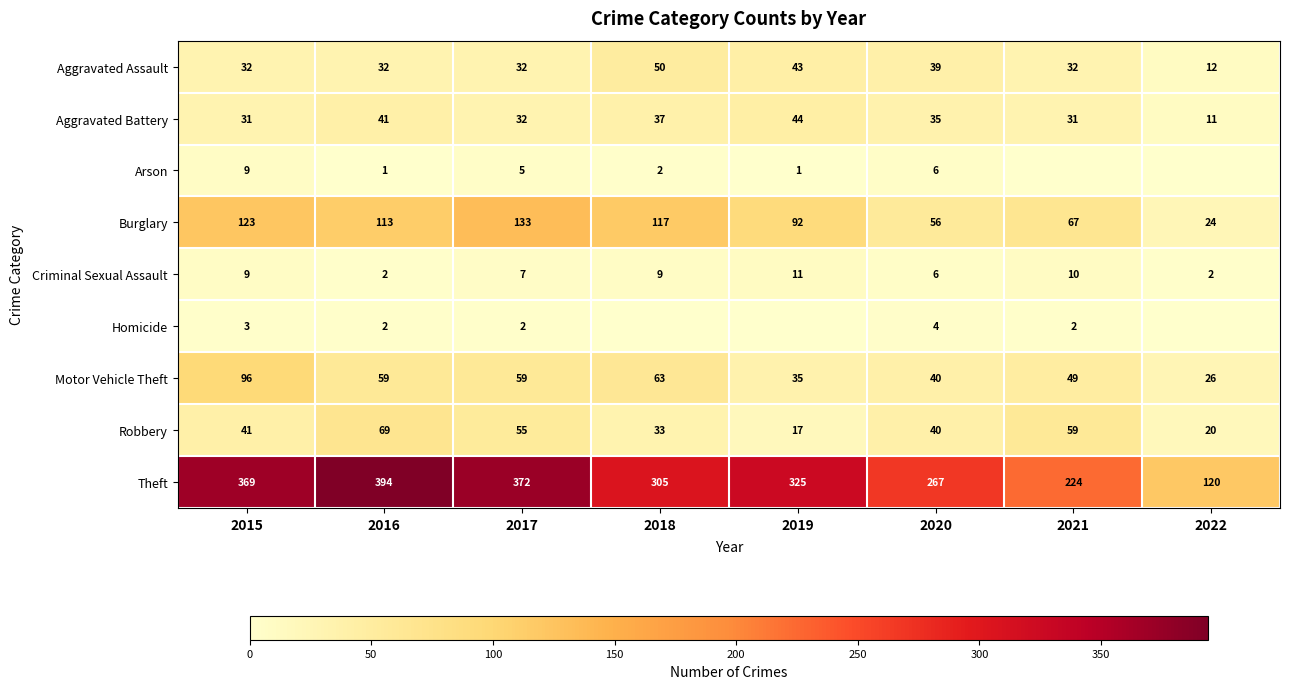

Which label corresponds to the smallest value in the chart?

2021